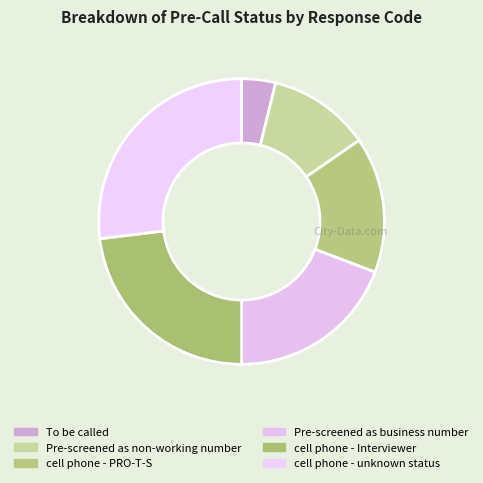

Between cell phone - unknown status and Pre-screened as business number, which is larger?

cell phone - unknown status